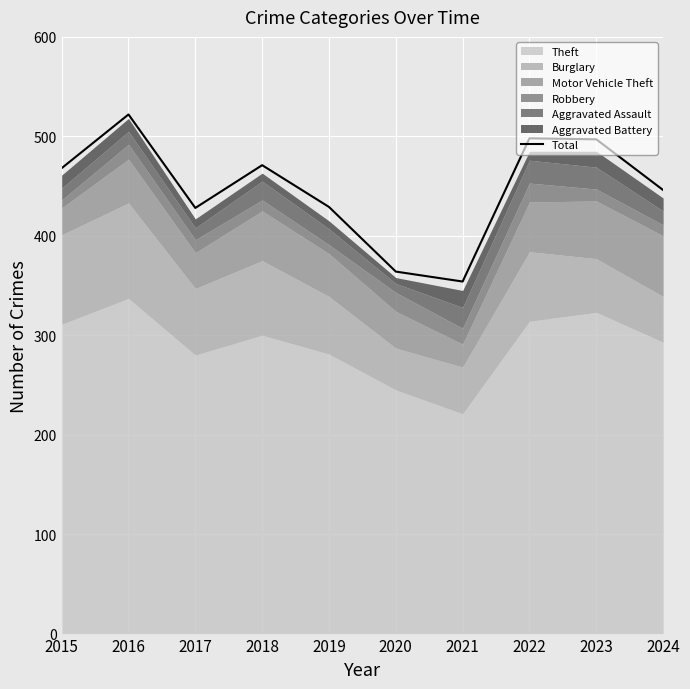

Approximately how many times larger is the value at 2023 compared to 2017?

1.2